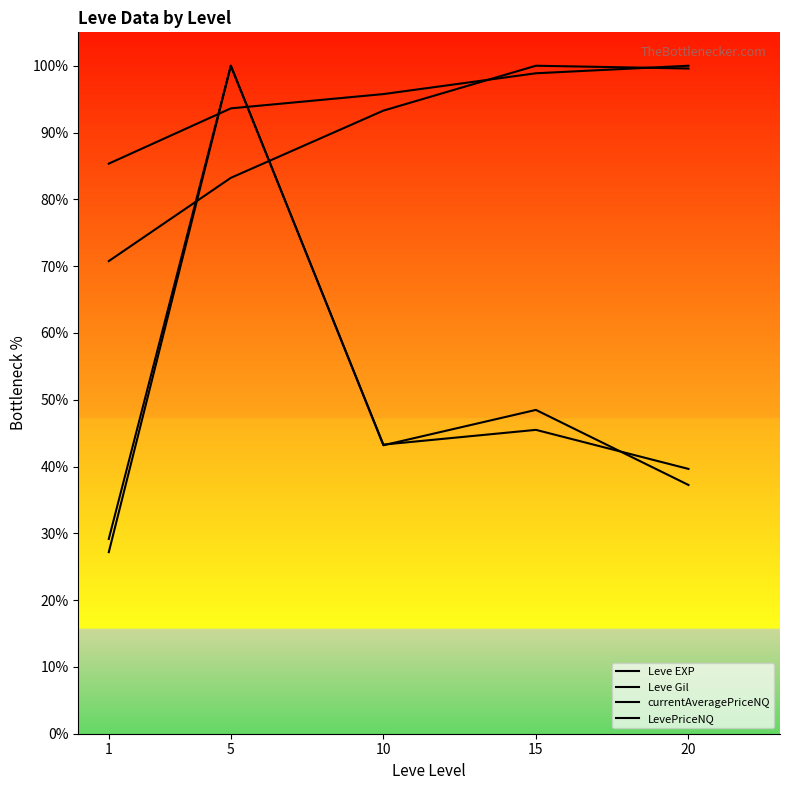

What value does the currentAveragePriceNQ series have at 15?

48.5